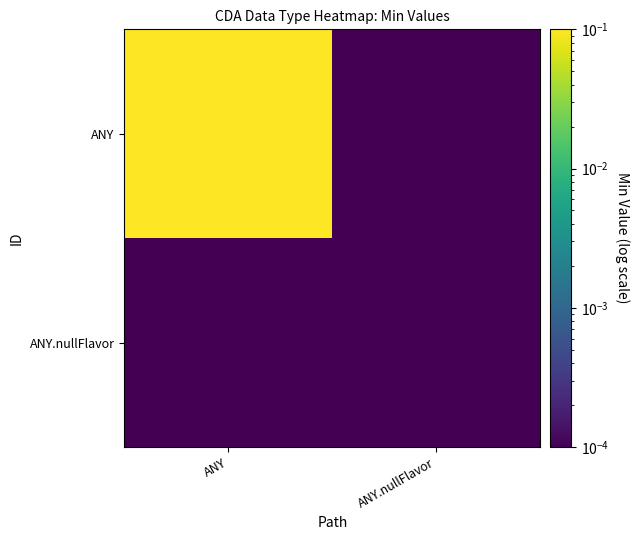

At which category is the sum across all series the highest?

ANY